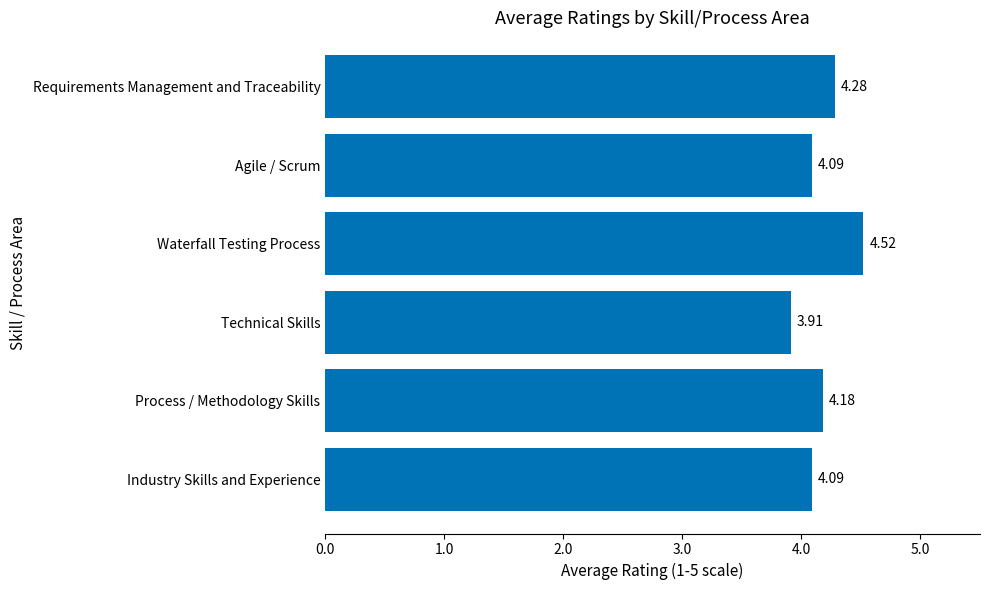

What is the average value?

4.2